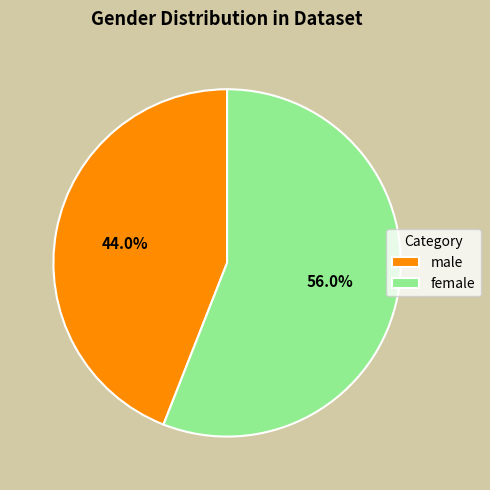

Is there any slice that represents more than half of the pie?

Yes